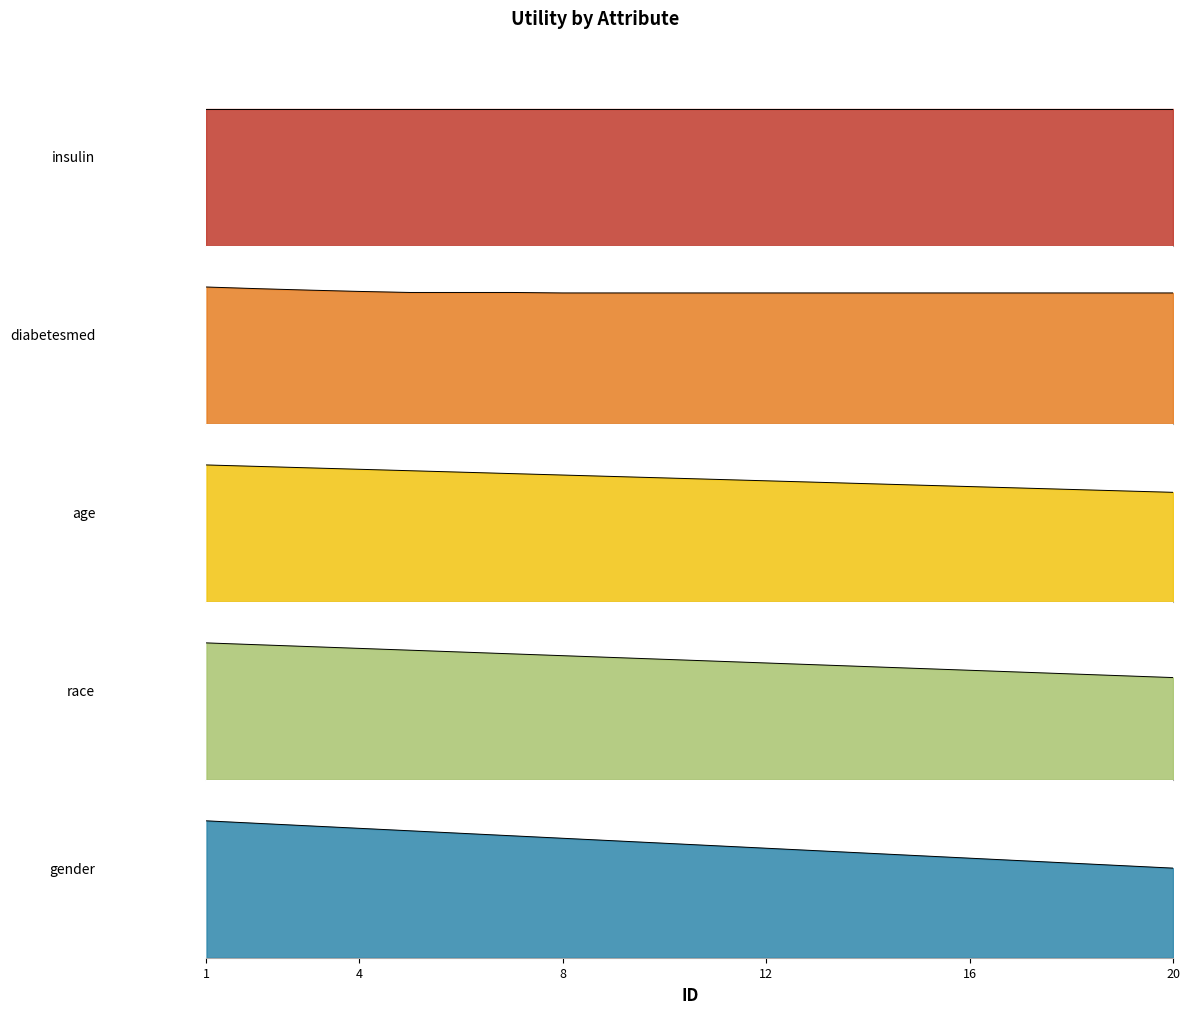

What is the maximum value shown in the chart?

1.0